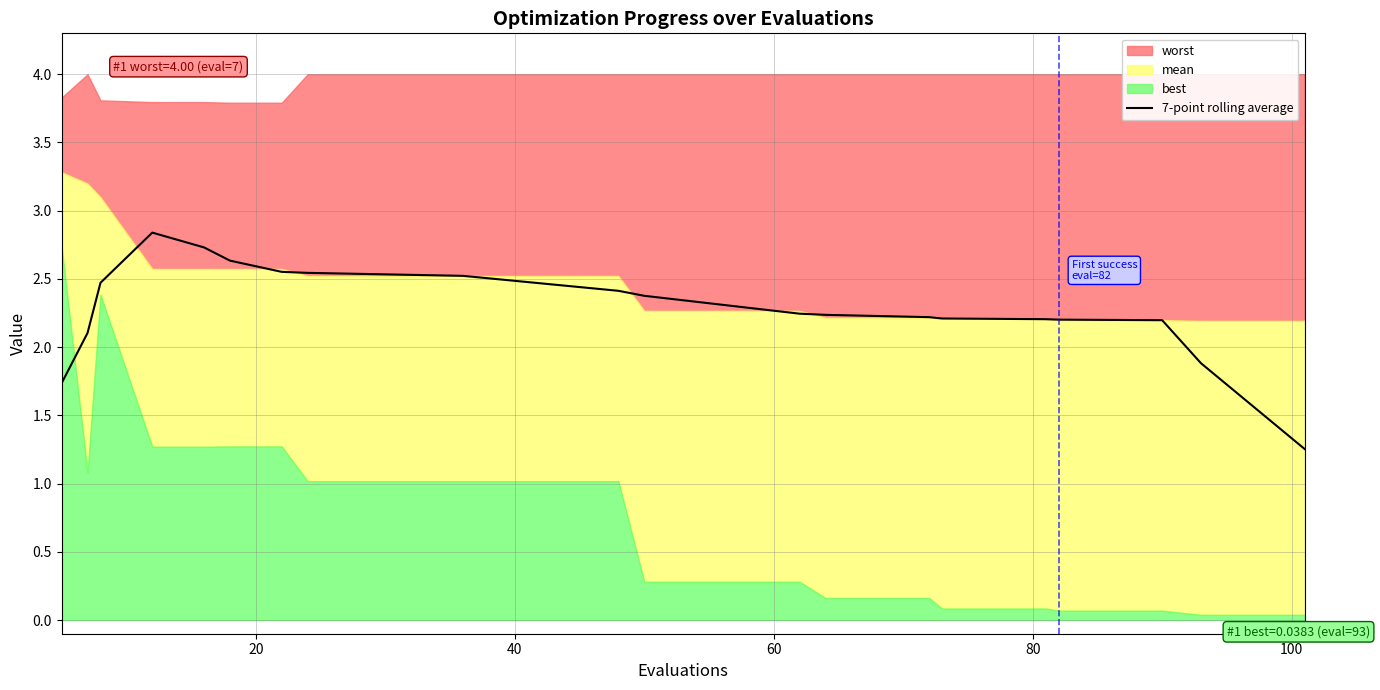

How many points are higher than both their immediate neighbors (excluding endpoints)?

1